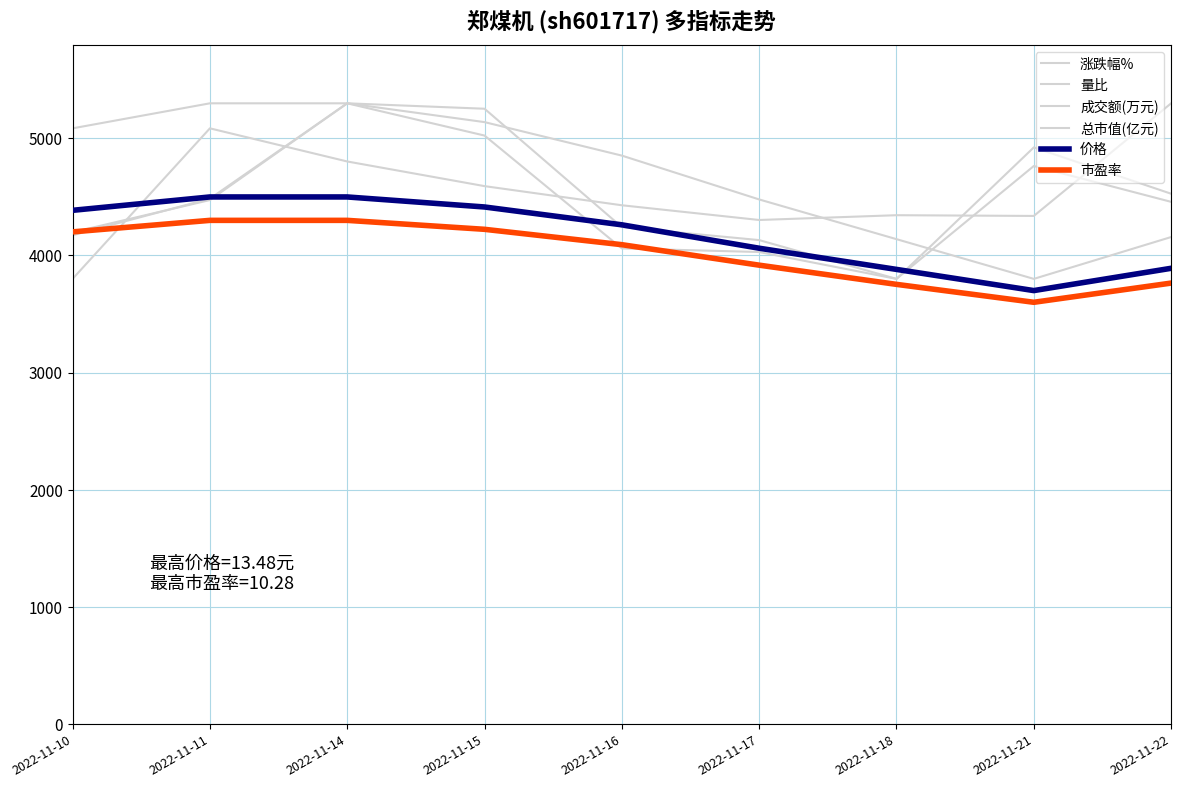

Rank the series at 2022-11-14 from highest to lowest value.

量比, 成交额(万元), 总市值(亿元), 涨跌幅%, 价格, 市盈率